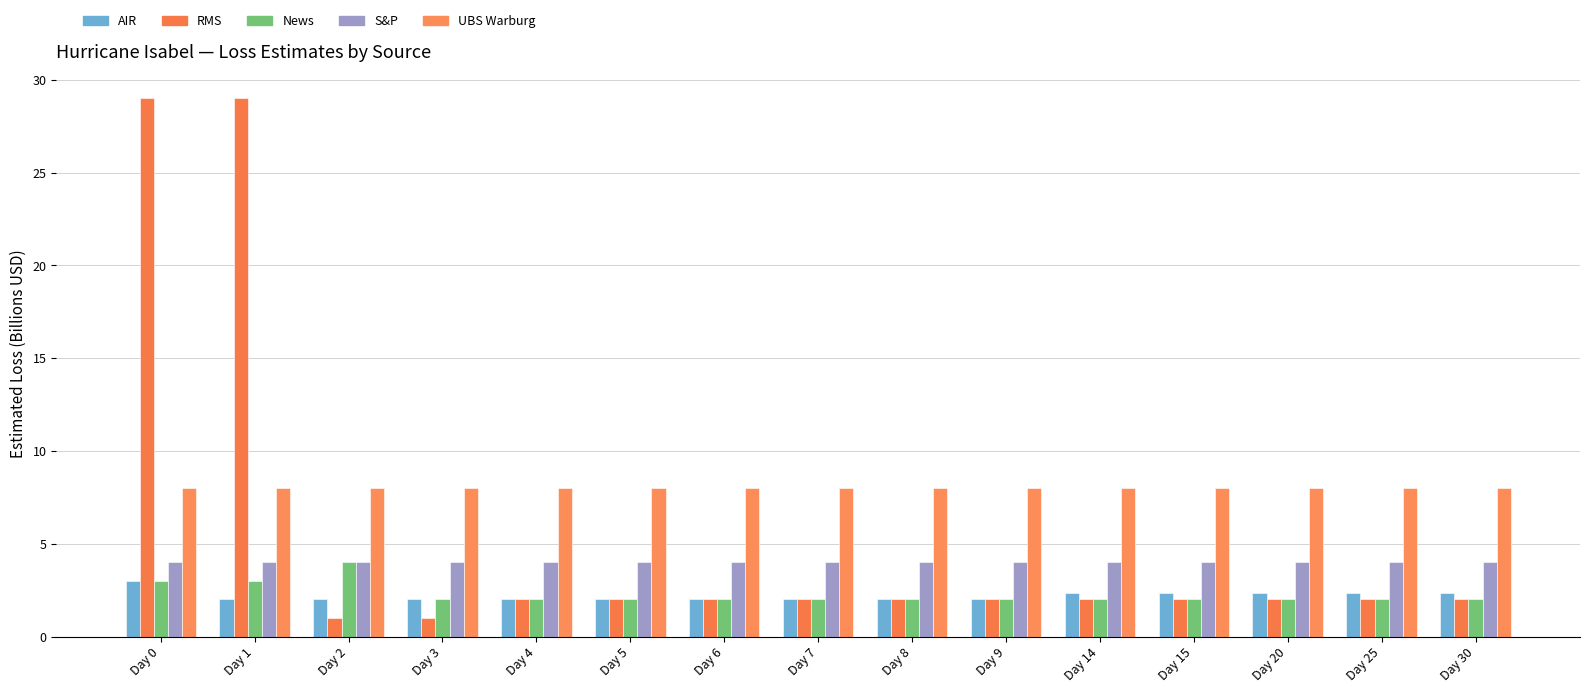

Does the chart contain any negative values?

No